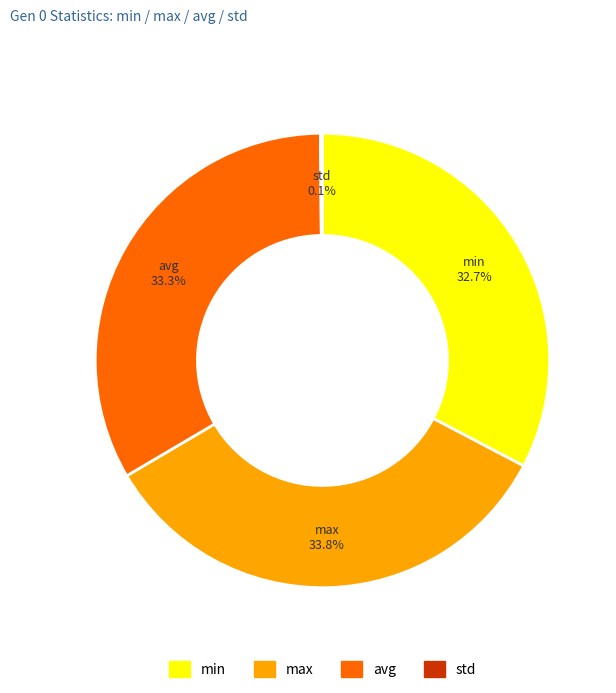

Is max the majority of the pie?

No